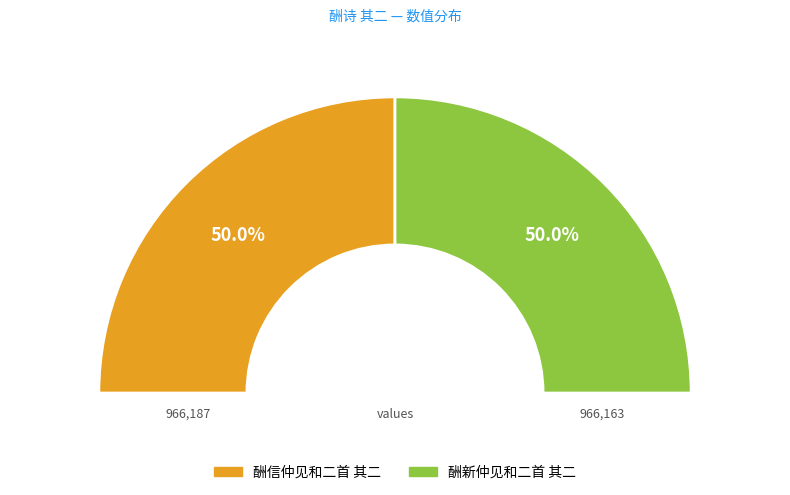

How many slices are in this pie chart?

2